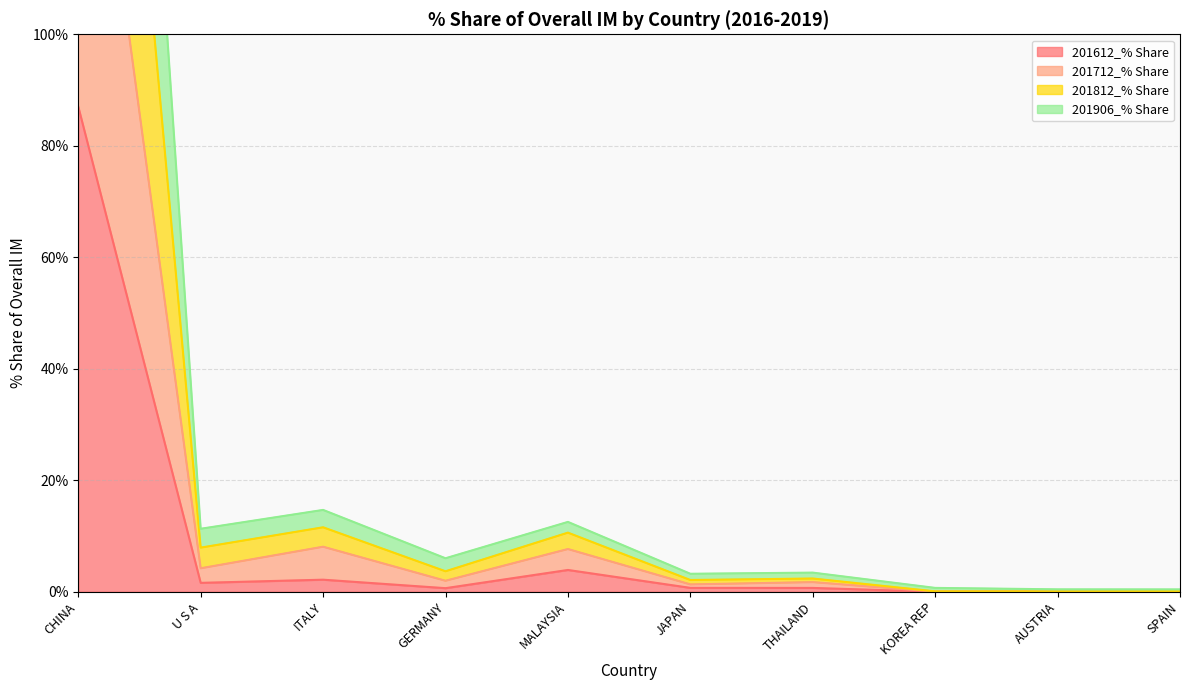

At which label is 201612_% Share closest to 43?

MALAYSIA